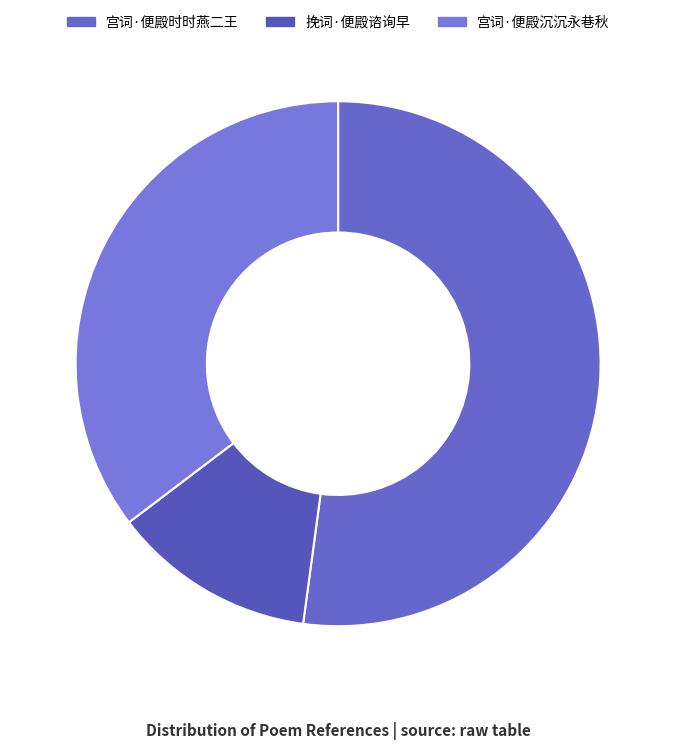

Which slice is the largest?

宫词·便殿时时燕二王